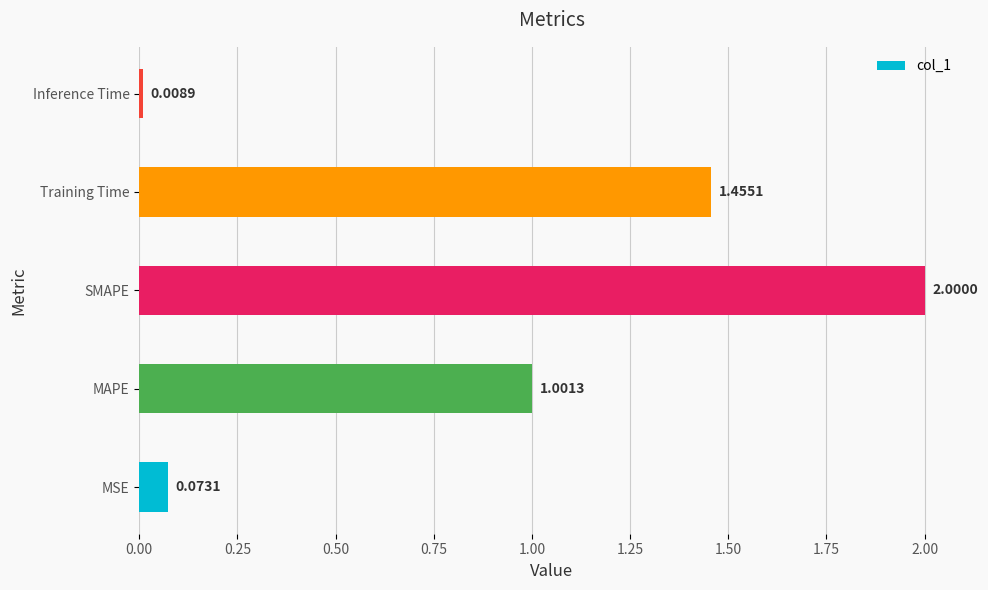

At which label is the value closest to 1?

MAPE